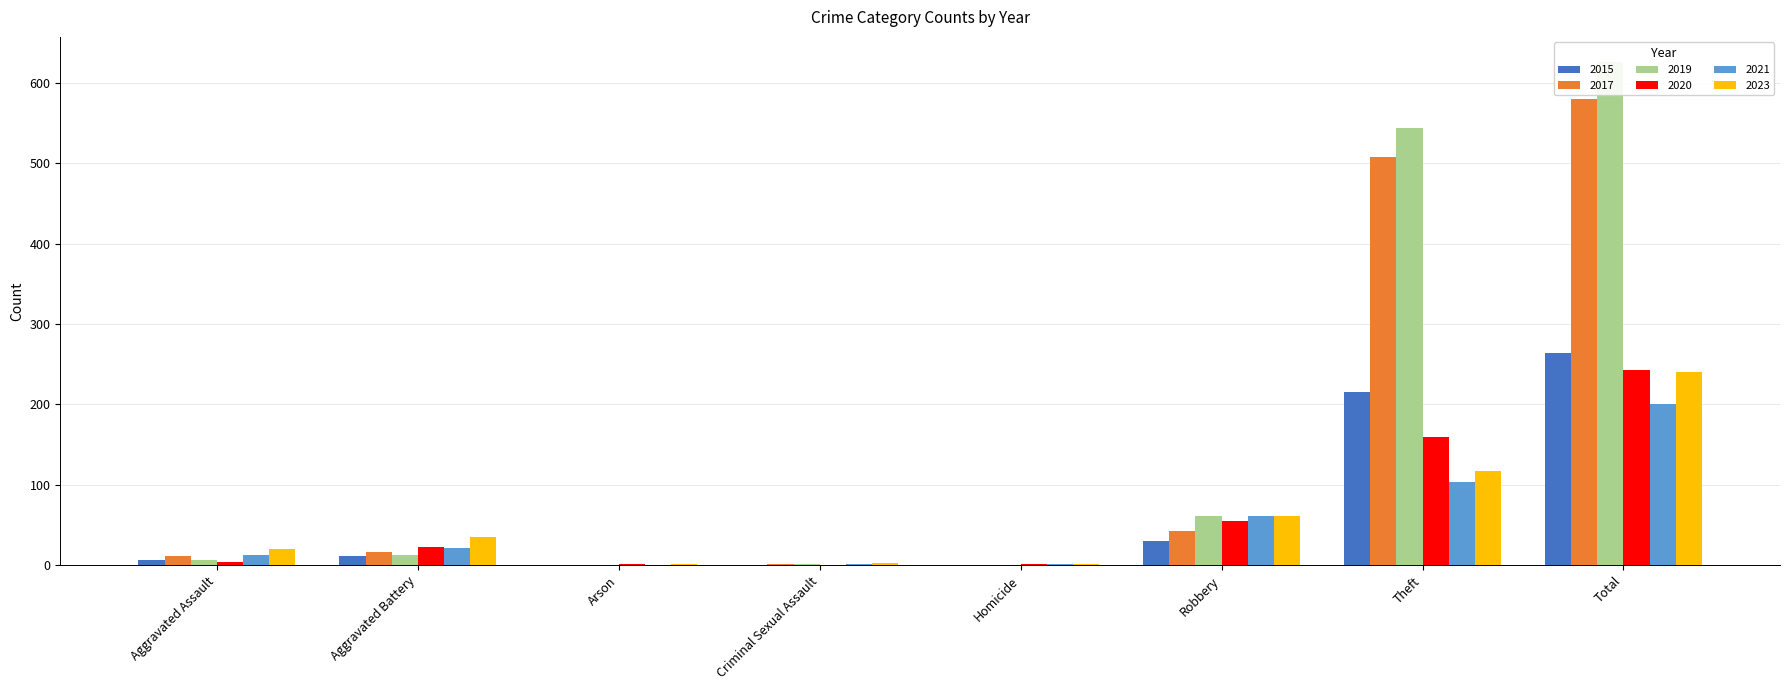

What is the sum of all 2020 values?

486